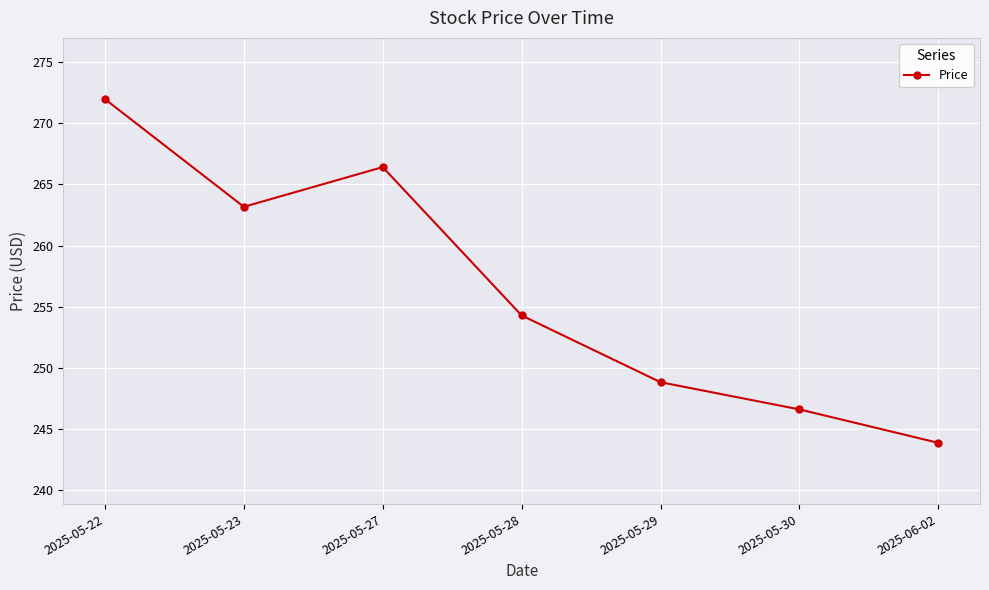

What is the sum of all values?

1795.1